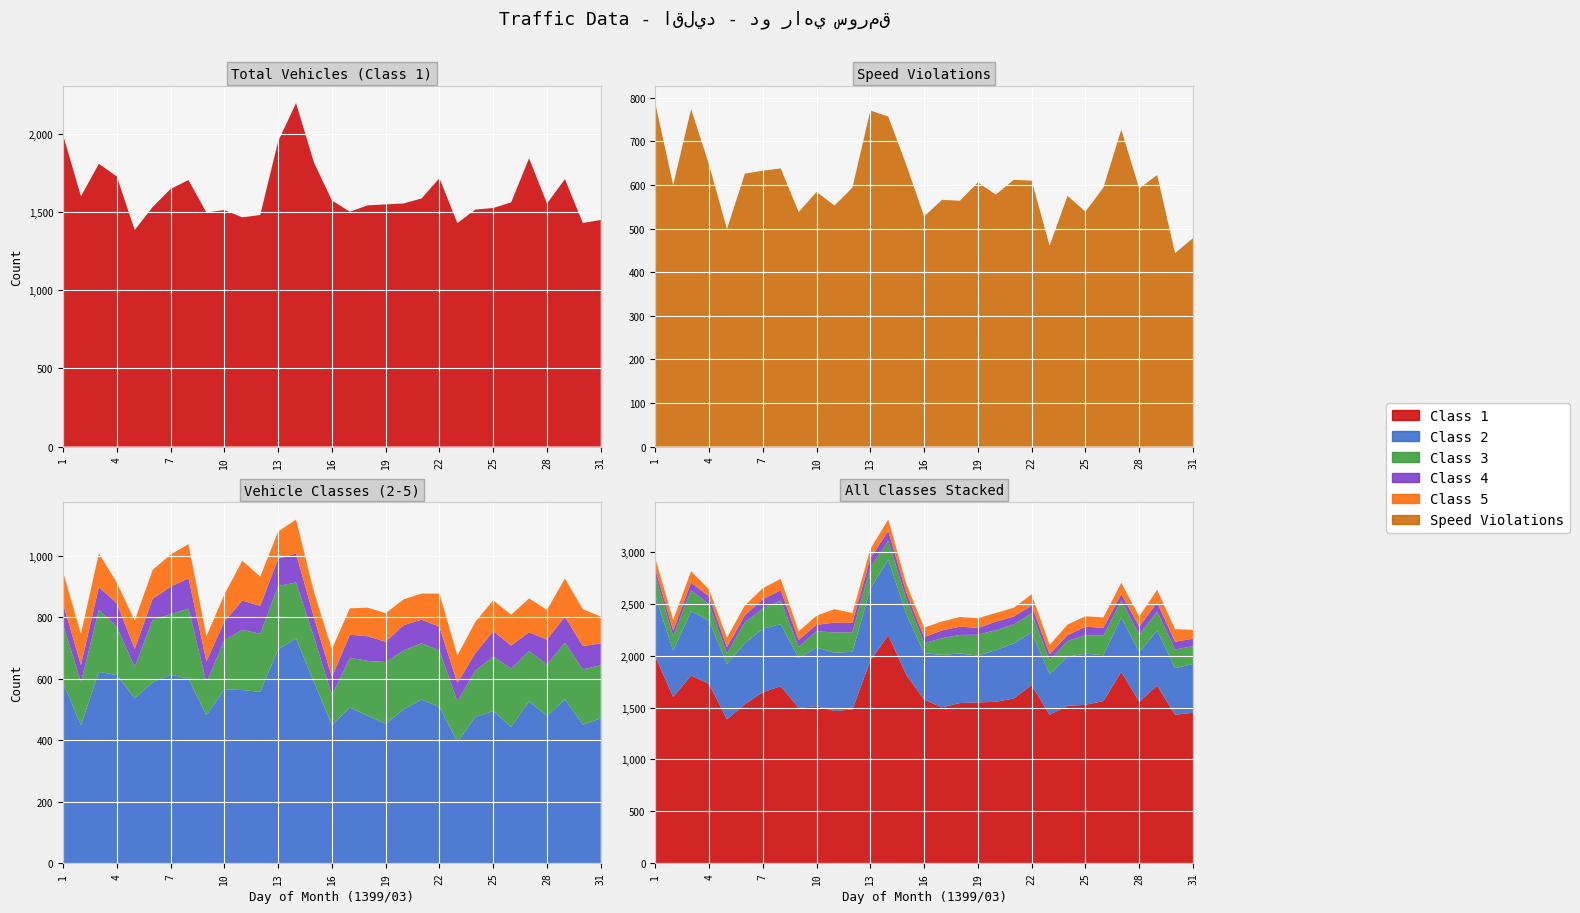

Reading right to left, extract all data points from this chart.

Class 1: 1451	1432	1713	1557	1846	1564	1528	1518	1431	1719	1589	1557	1551	1545	1504	1577	1819	2200	1955	1483	1468	1515	1499	1707	1650	1534	1387	1730	1811	1603	1997
Class 2: 471	450	533	478	526	443	495	475	394	508	532	500	453	479	506	450	589	731	696	557	563	565	481	600	613	588	536	612	622	448	588
Class 3: 173	180	184	168	164	190	177	151	132	184	183	192	201	179	162	96	146	182	206	189	196	160	107	228	197	203	102	157	202	140	190
Class 4: 71	76	85	81	61	75	82	57	60	77	77	82	66	80	75	59	64	95	88	91	95	61	68	99	89	69	59	76	74	56	67
Class 5: 87	120	124	97	110	100	101	102	89	108	85	84	93	93	86	91	83	110	89	95	130	88	82	111	105	94	92	68	110	102	103
Speed Violations: 478	444	623	592	727	594	539	575	461	610	612	578	606	564	566	528	647	757	771	594	553	584	538	638	633	626	499	647	774	600	788